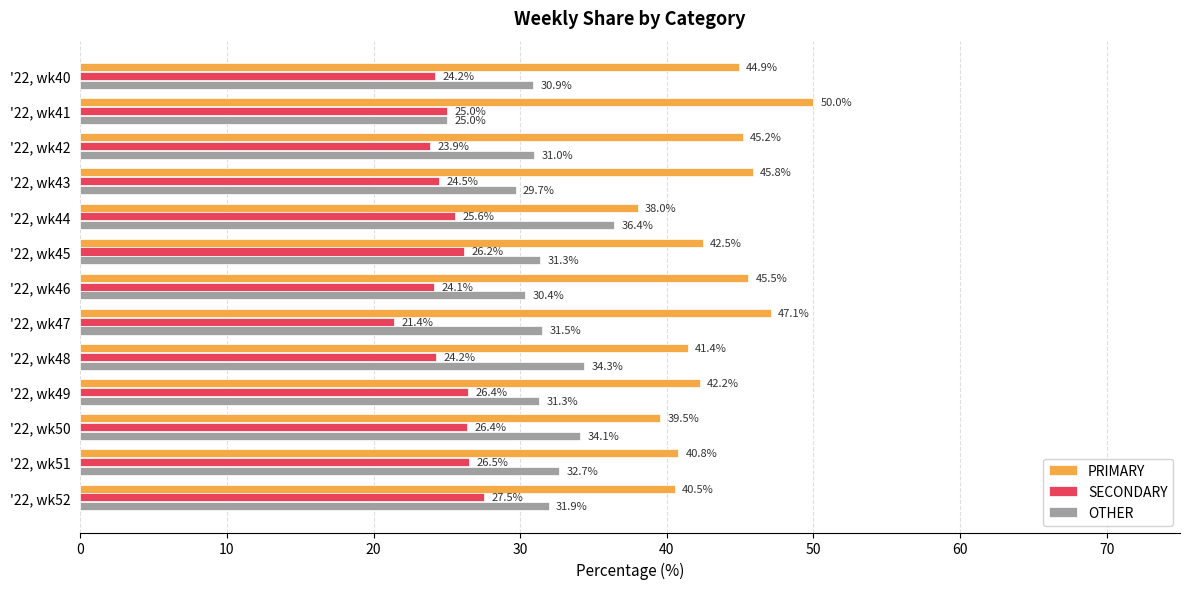

What is the difference between the maximum and minimum values in the SECONDARY series?

6.1